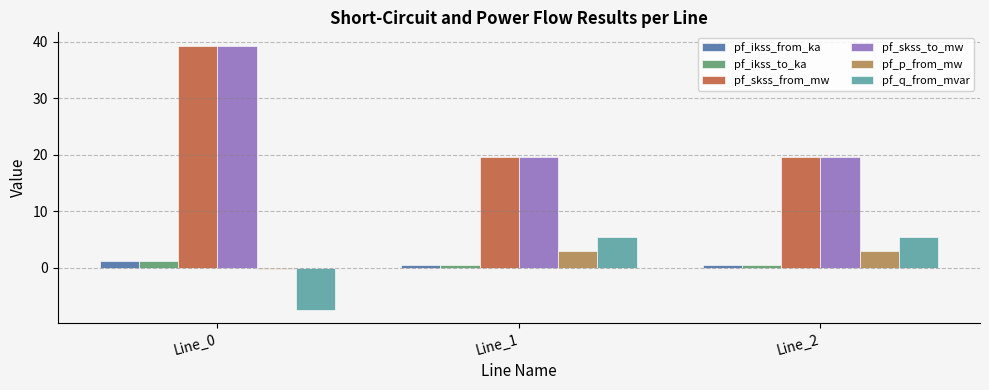

What is the greatest value displayed?

39.3